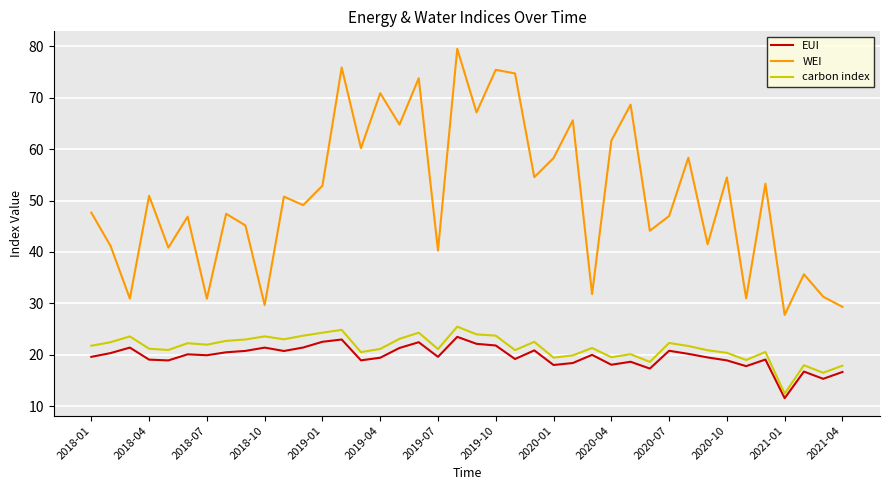

What is the difference between the maximum and minimum values in the WEI series?

51.7